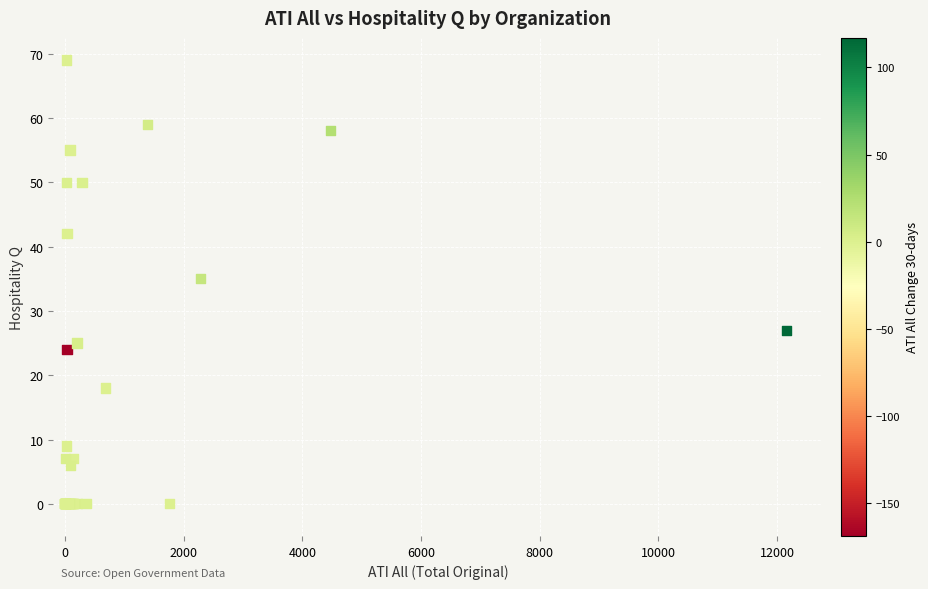

What Y value in the scatter plot is closest to 34?

35